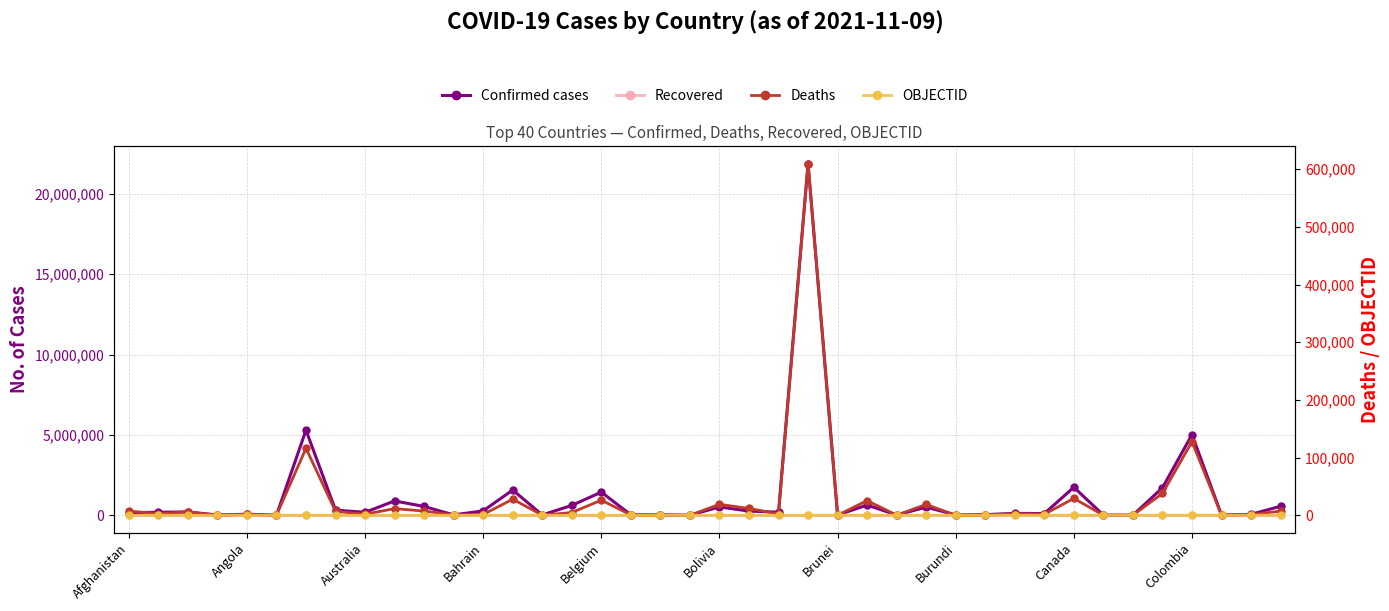

How many data points does each series have?

40